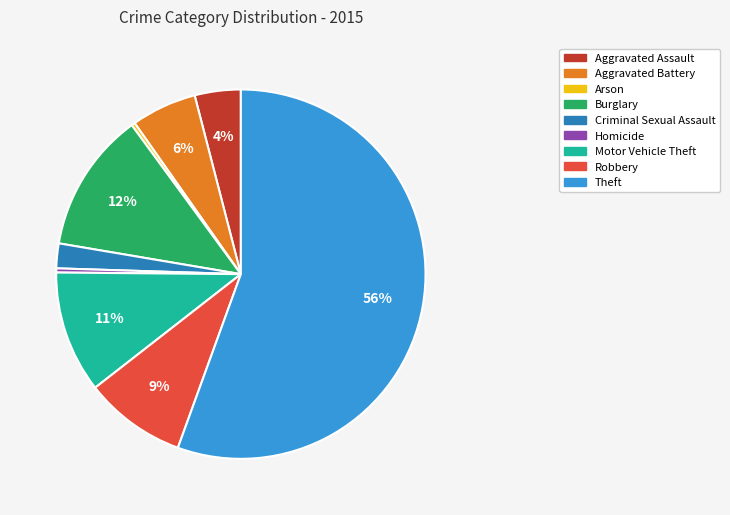

Do Motor Vehicle Theft and Theft together represent more than half of the pie?

Yes